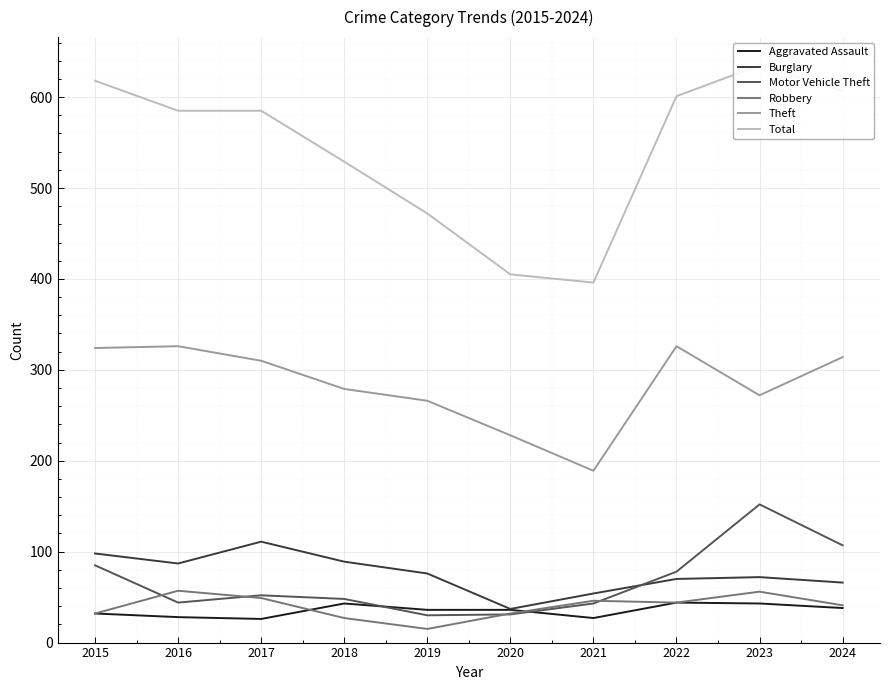

What is the approximate value of Total at 2023?

635